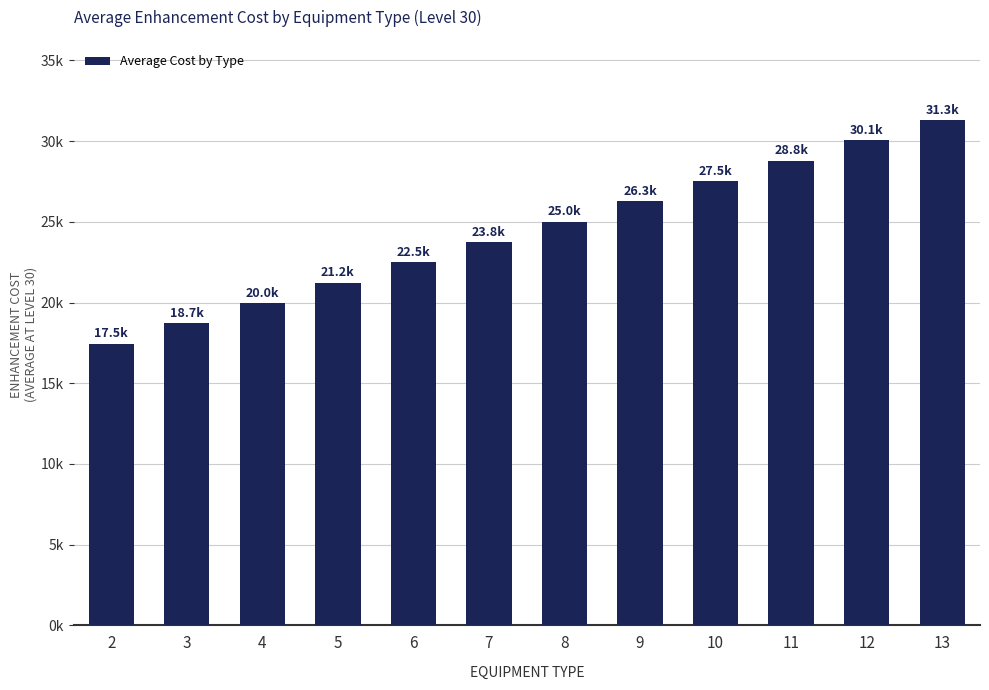

What is the ratio of the value at 8 to the value at 10?

0.9